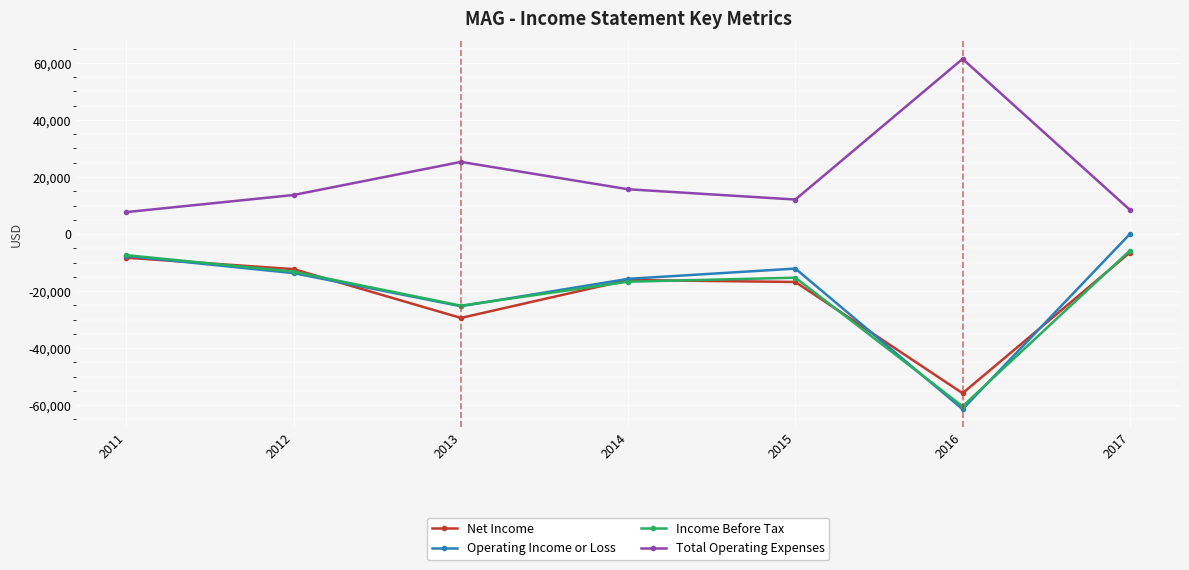

What is the value of the Total Operating Expenses point at the 3rd from the left?

25300